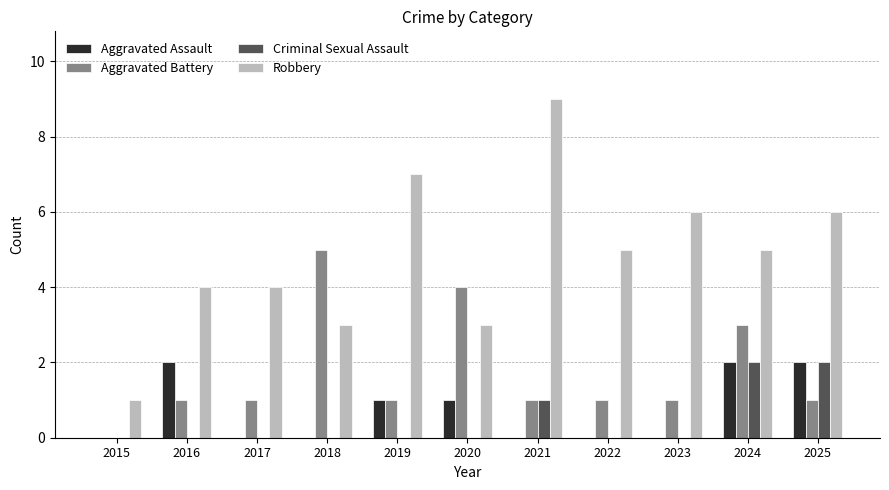

Is it true that Robbery equals 1 at 2015?

True